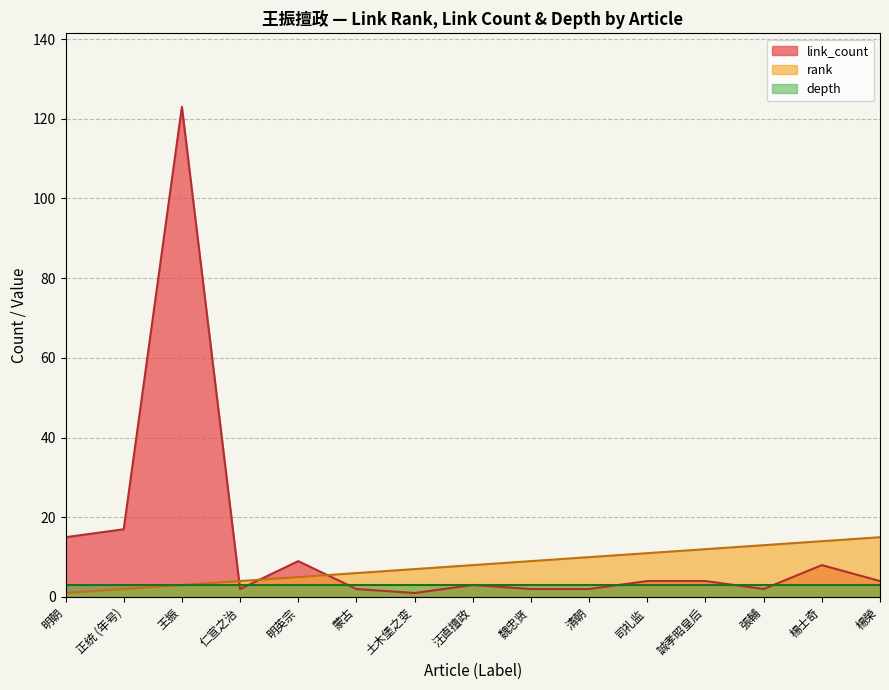

What is the sum of all link_count values?

198